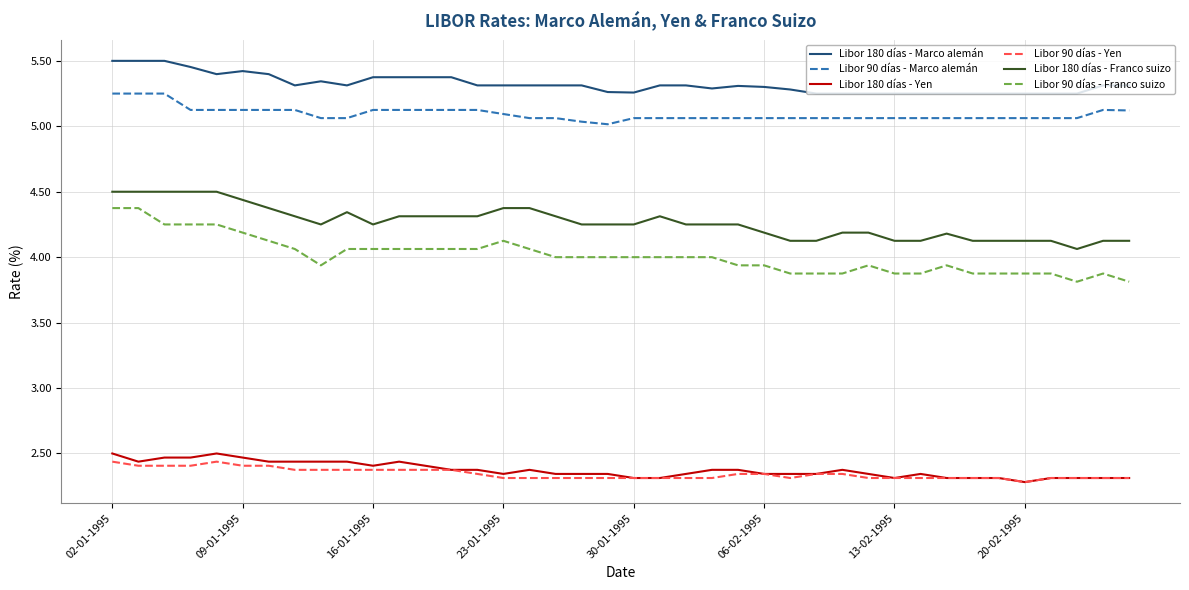

Which series has the largest total across all categories?

Libor 180 días - Marco alemán